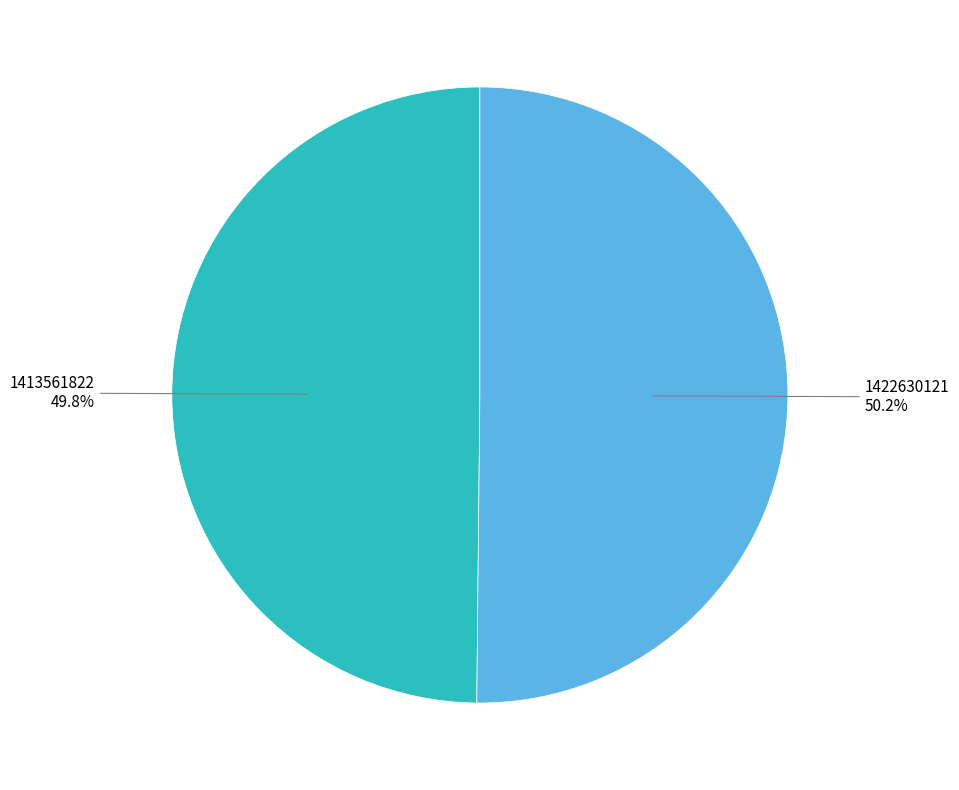

Is there a majority slice in this chart?

Yes